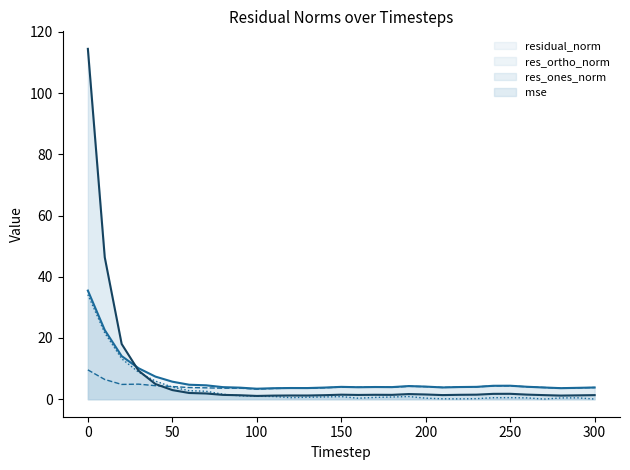

What is the difference between the maximum and minimum values in the mse series?

113.4